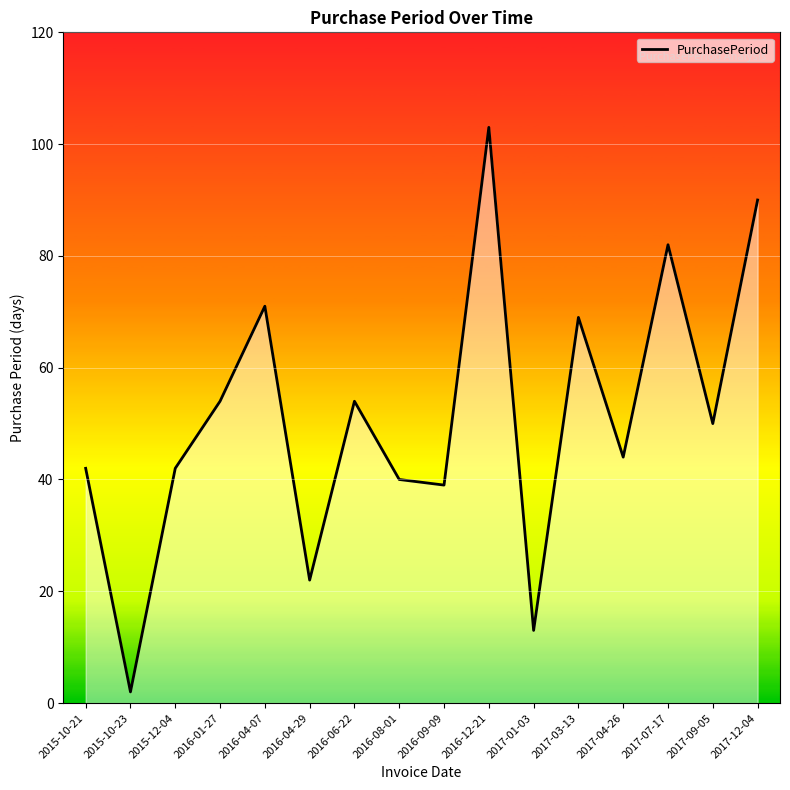

What value does the data have at 2017-07-17?

82